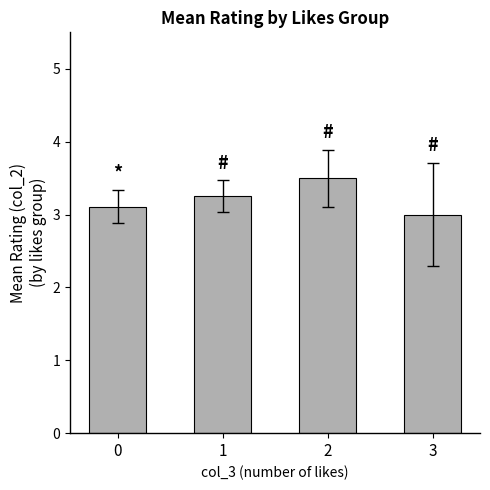

Count the values in the range 3 to 4.

4